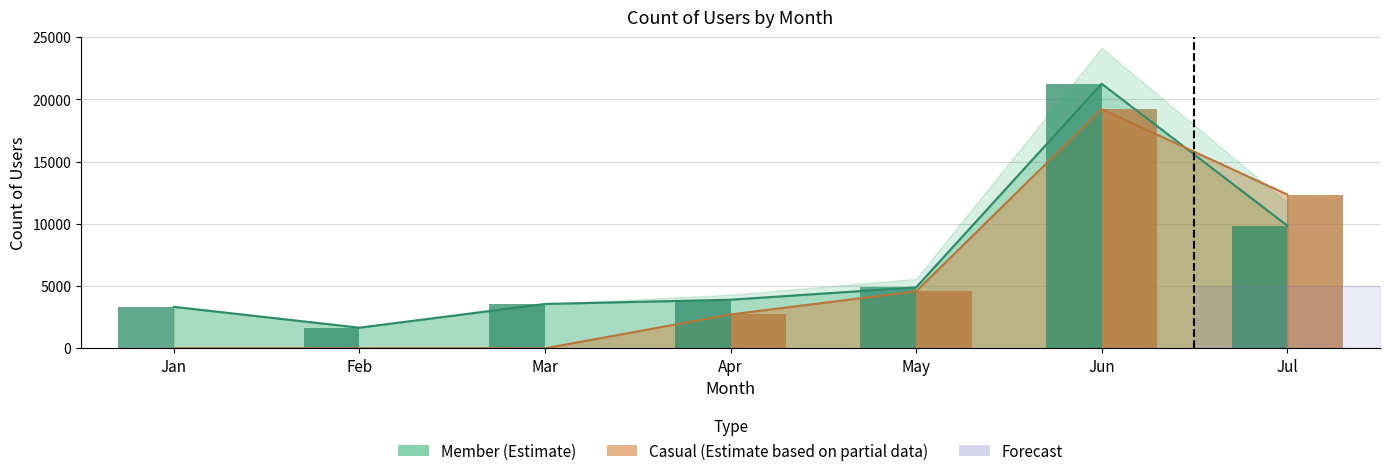

Which category has the lowest value across all series?

Feb